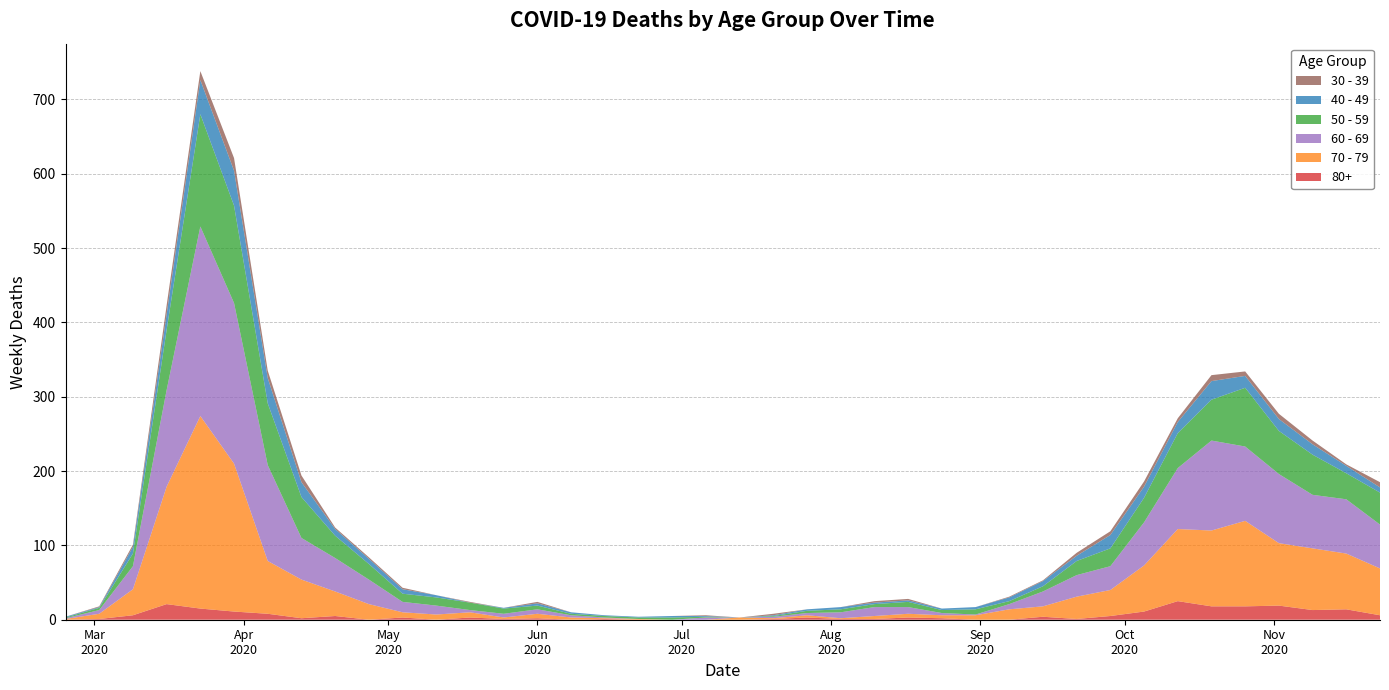

Reading left to right, extract all data points from this chart.

80+: 0	1	6	21	15	11	8	2	5	0	3	0	3	1	2	0	1	0	0	0	0	1	3	1	1	3	2	0	0	4	1	5	11	25	18	18	19	13	14	6
70 - 79: 1	7	35	158	259	199	71	52	33	21	7	7	7	2	6	3	1	1	0	0	3	1	3	1	4	5	4	6	14	14	30	35	62	97	102	115	84	83	75	63
60 - 69: 1	5	31	130	255	216	129	56	45	33	14	12	3	5	6	3	1	0	0	3	0	2	3	8	12	9	3	1	7	20	29	32	58	82	121	100	93	72	73	59
50 - 59: 1	3	17	81	151	131	83	55	30	21	11	11	10	7	5	2	2	2	3	1	0	1	3	4	4	7	4	7	4	7	19	24	33	47	55	79	58	54	35	43
40 - 49: 1	1	9	21	46	47	34	20	9	7	6	3	0	1	3	2	1	1	2	1	0	1	2	3	2	2	2	3	5	7	7	18	15	15	25	16	16	14	10	7
30 - 39: 0	1	3	12	12	17	10	9	2	2	2	0	1	0	2	0	0	0	0	1	0	2	0	0	2	2	0	0	1	1	4	5	7	5	8	6	7	5	2	7